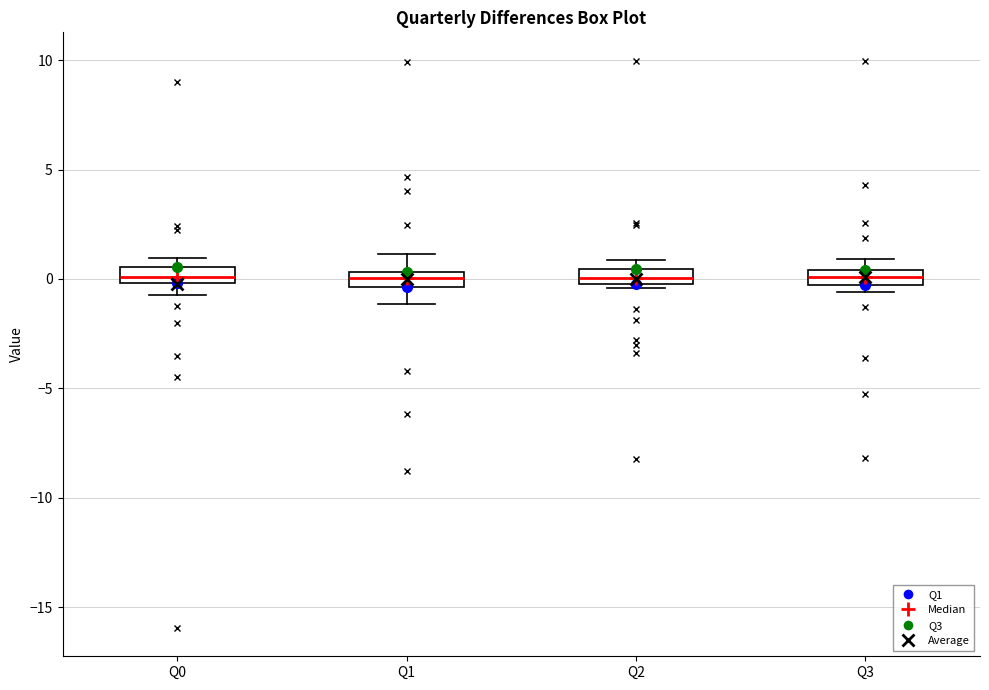

Where is the upper edge of the box for Q3 on the y-axis? The values are not printed on the chart, so give them approximately, as read against the axis.

0.5